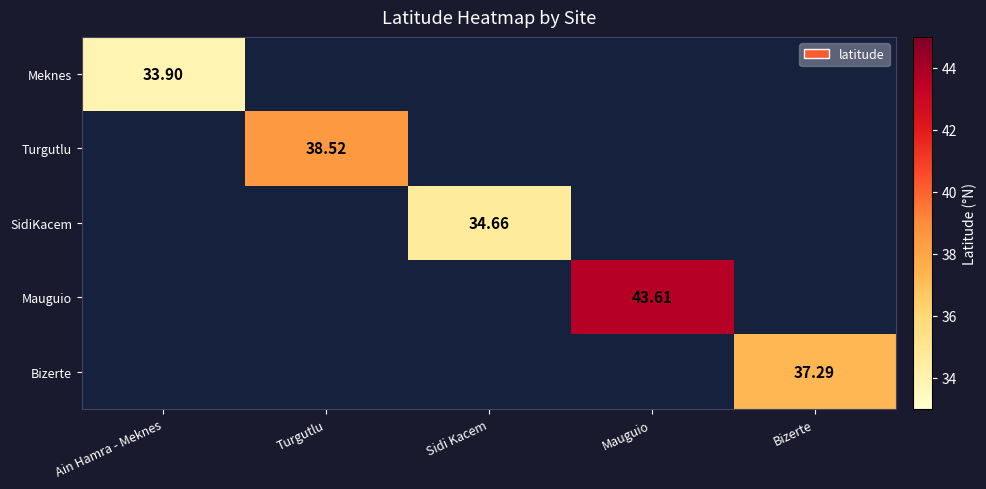

What is the greatest value displayed?

43.6